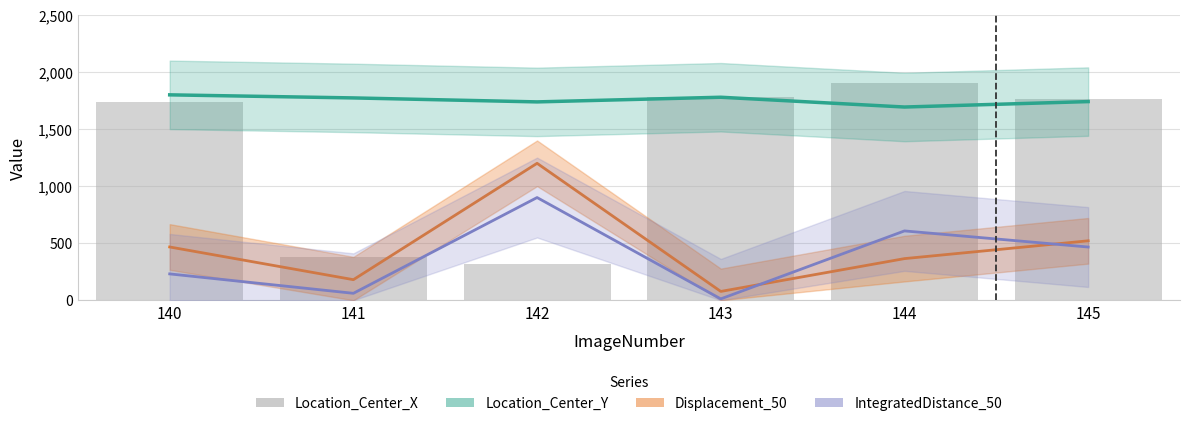

Which series has the widest spread of values?

Location_Center_X